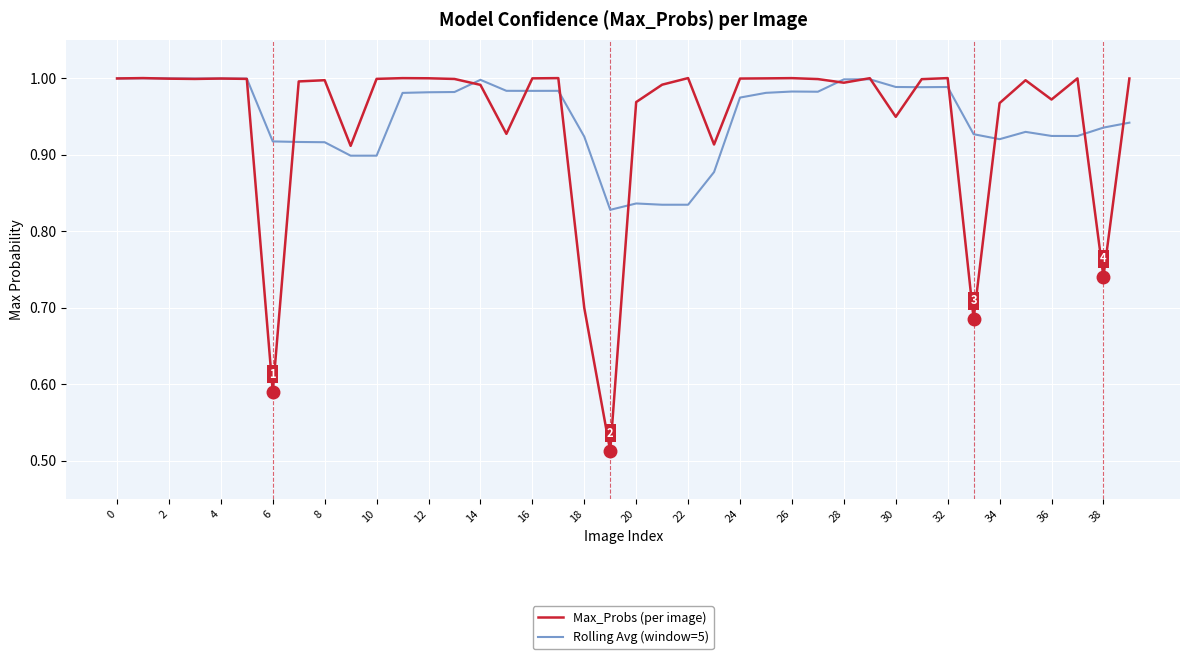

Which series has the widest spread of values?

Max_Probs (per image)